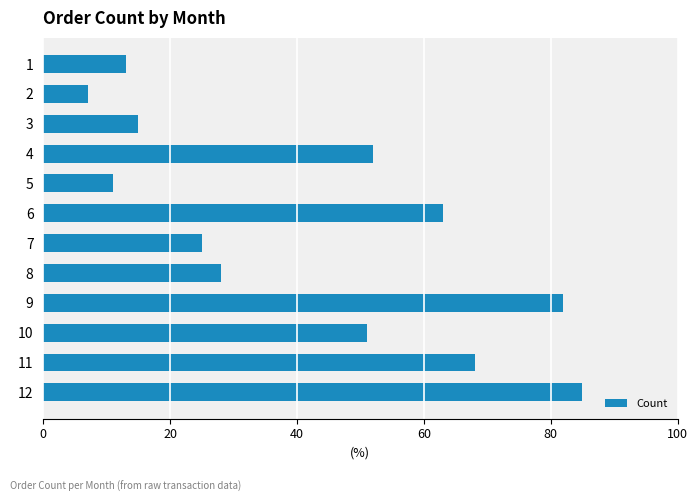

Approximately how many times larger is the value at 6 compared to 10?

1.2